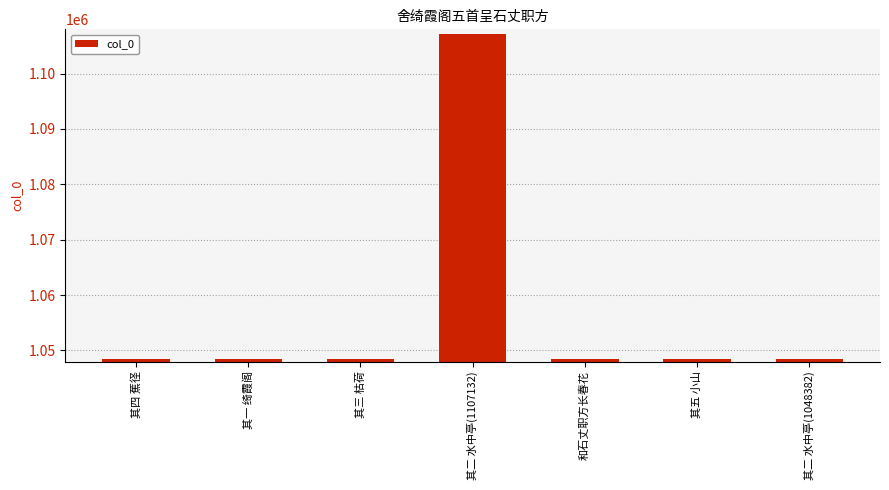

How many distinct data groups are displayed?

1